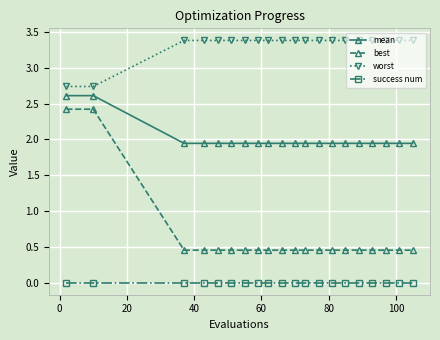

Rank the series by their average value, from lowest to highest.

success num, best, mean, worst